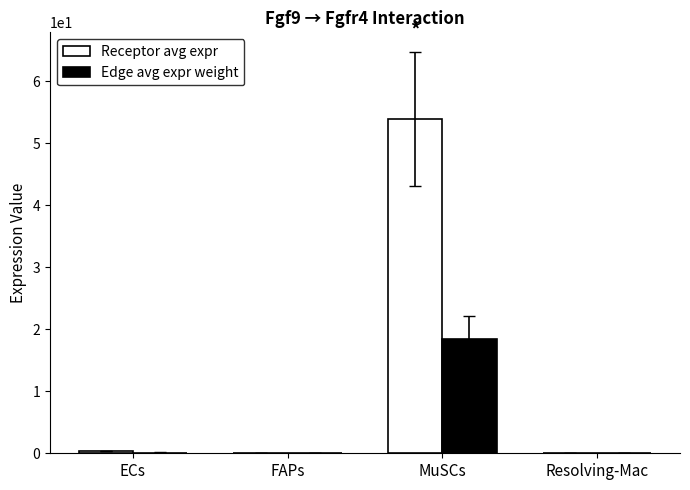

Does the chart contain stacked bars?

No